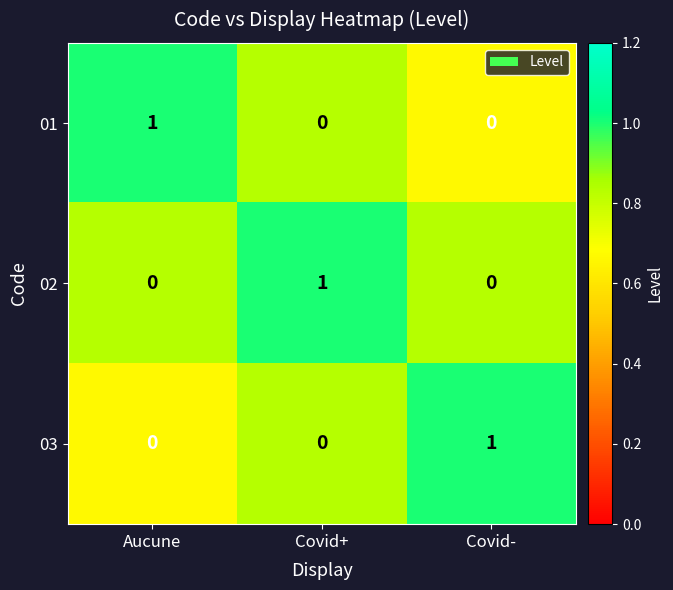

At which label does 01 reach its peak?

Aucune